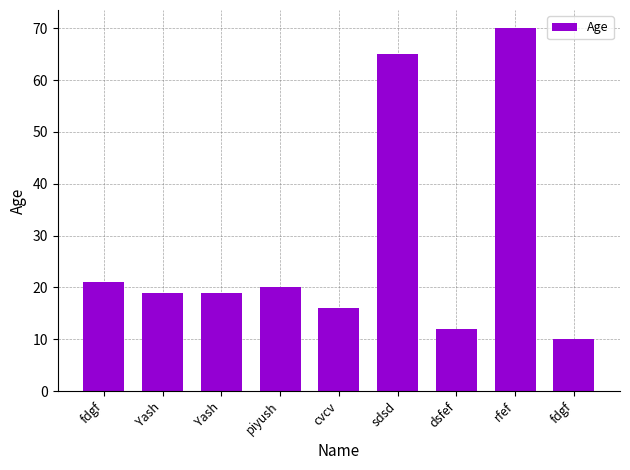

Are the bars grouped side by side (vs. stacked)?

No